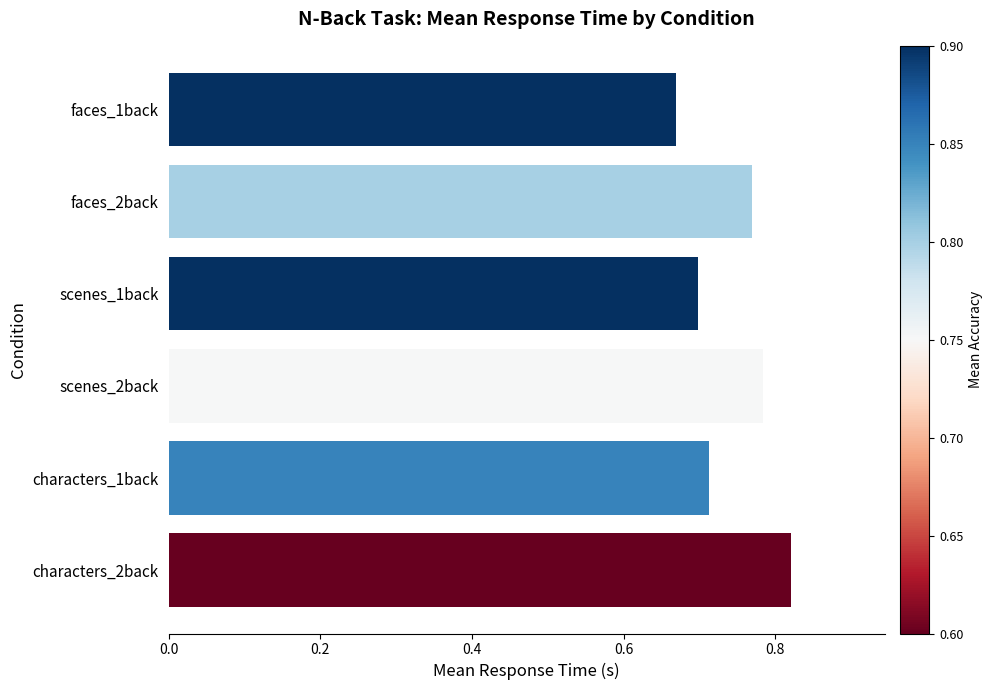

Are the bars horizontal?

Yes